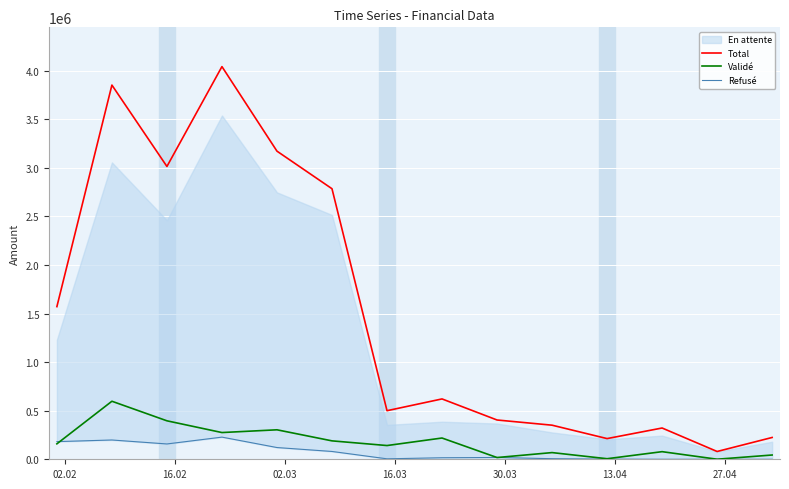

What is the average value of the Validé series?

178339.7